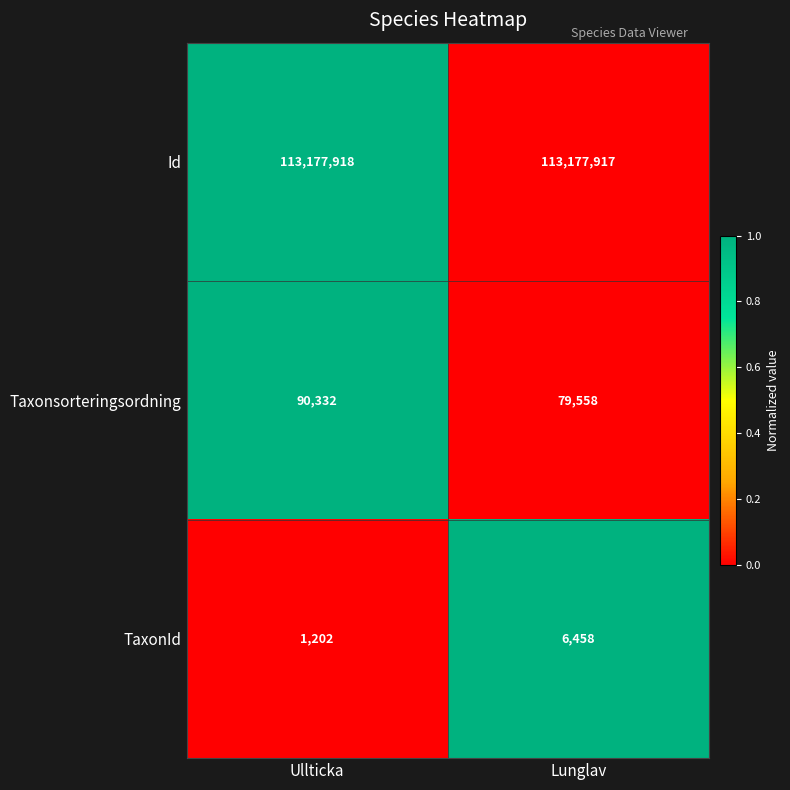

Reading right to left, transcribe all the data shown in this chart.

Id: Lunglav=113177917	Ullticka=113177918
Taxonsorteringsordning: Lunglav=79558	Ullticka=90332
TaxonId: Lunglav=6458	Ullticka=1202